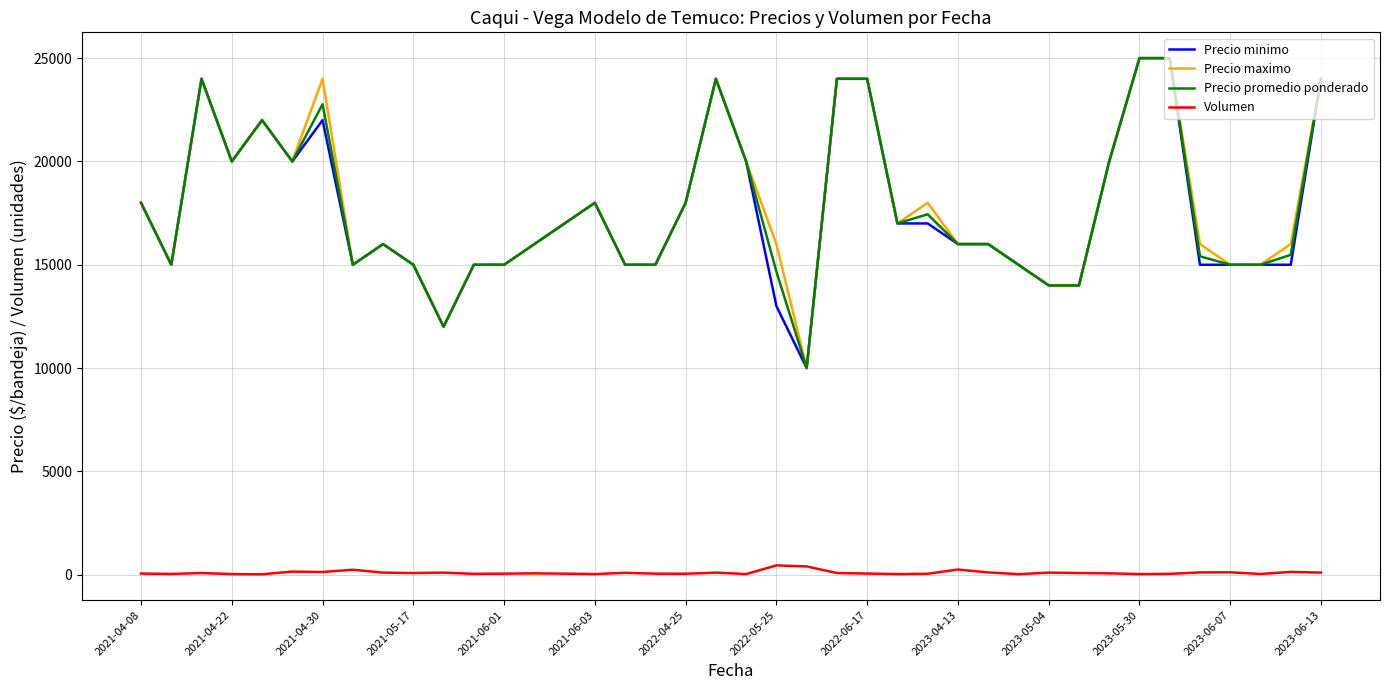

True or false: Precio minimo and Volumen cross at least once.

False